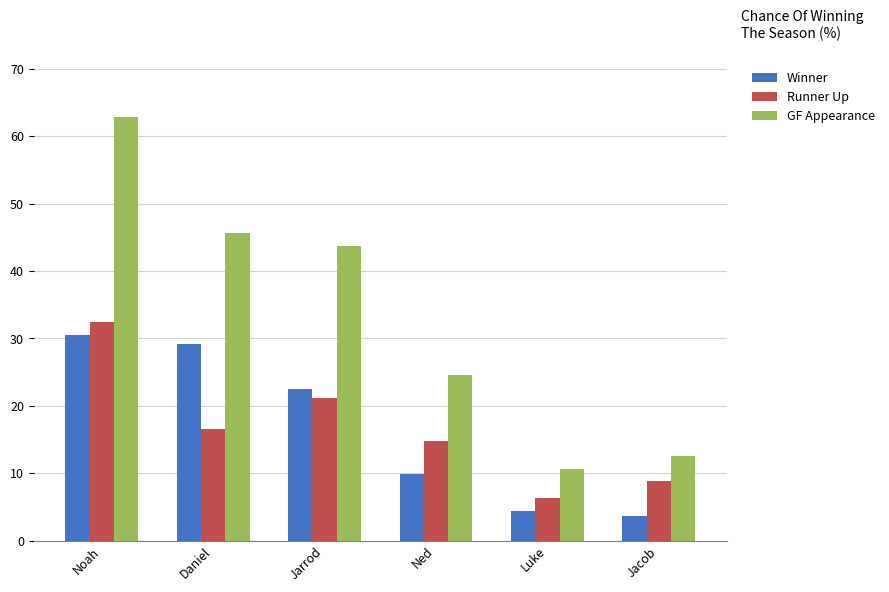

What is the highest value of the Winner series?

30.5